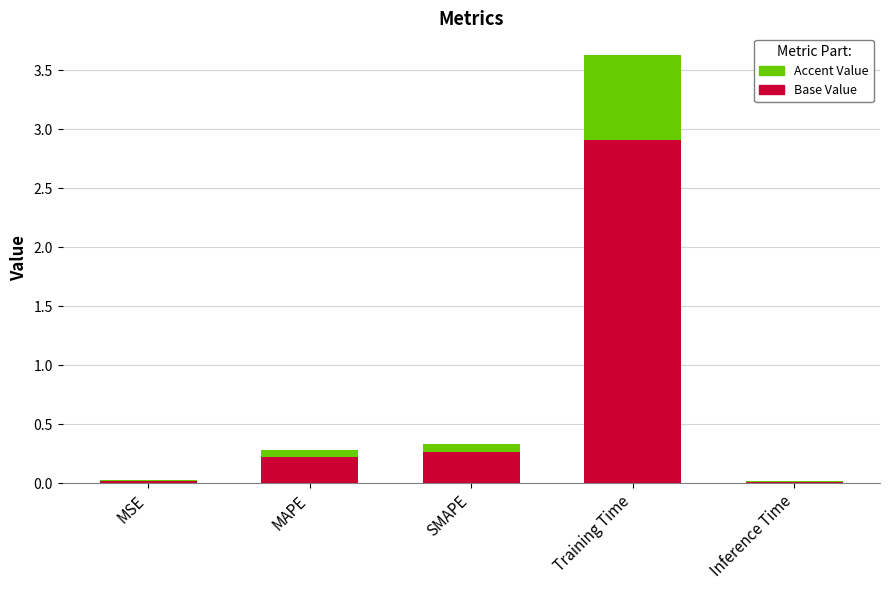

What is the maximum value for Base Value?

2.9